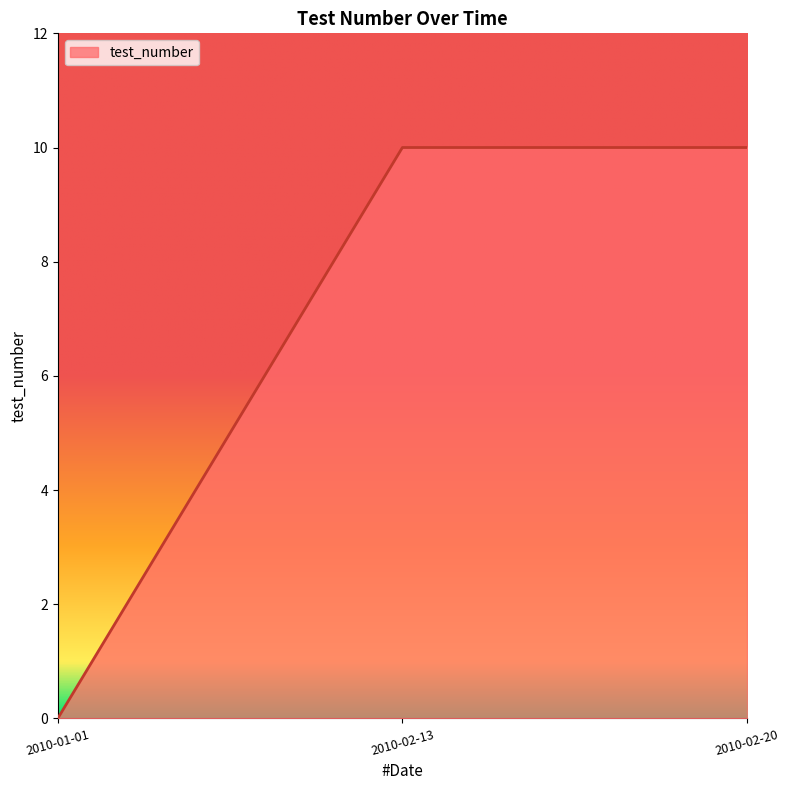

What position from the left is 2010-02-13?

2